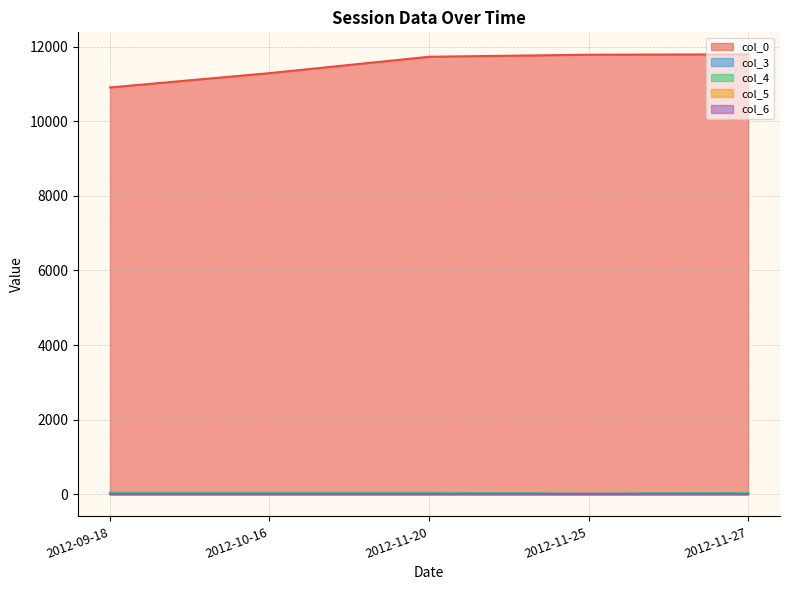

Between 2012-10-16 and 2012-11-27, which series saw the biggest shift?

col_0